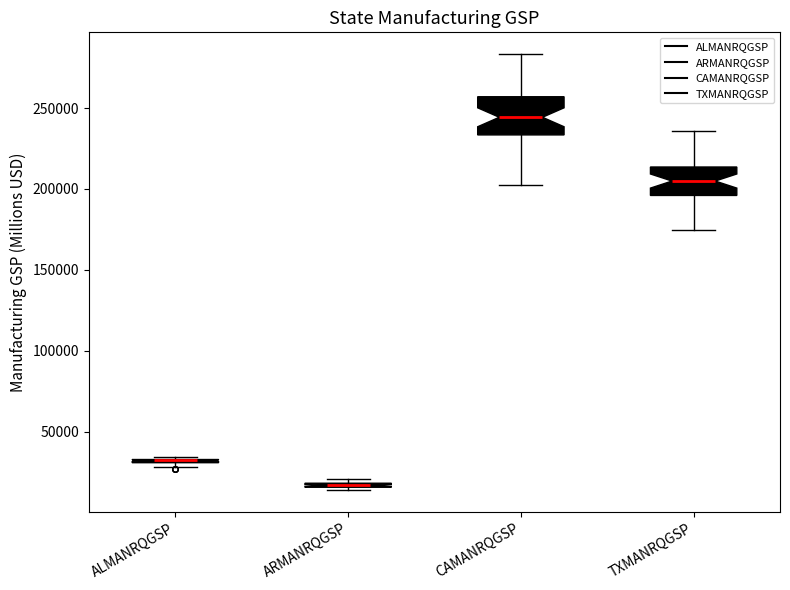

Where does the lower whisker of the box for CAMANRQGSP end on the y-axis? The values are not printed on the chart, so give them approximately, as read against the axis.

200000